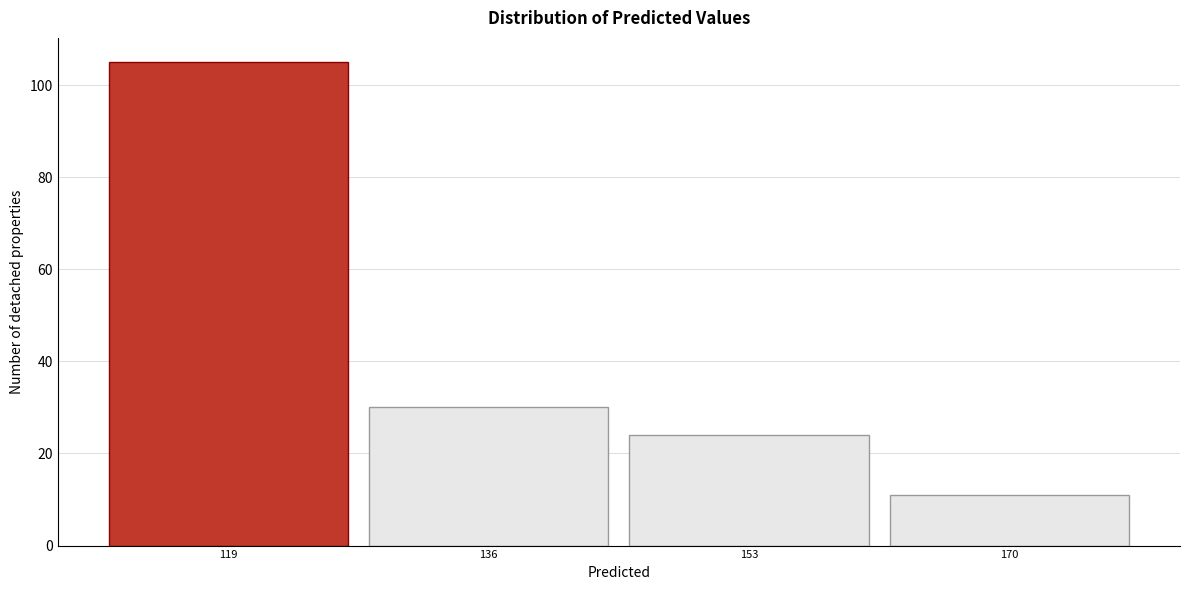

Reading left to right, extract all data points from this chart.

105	30	24	11